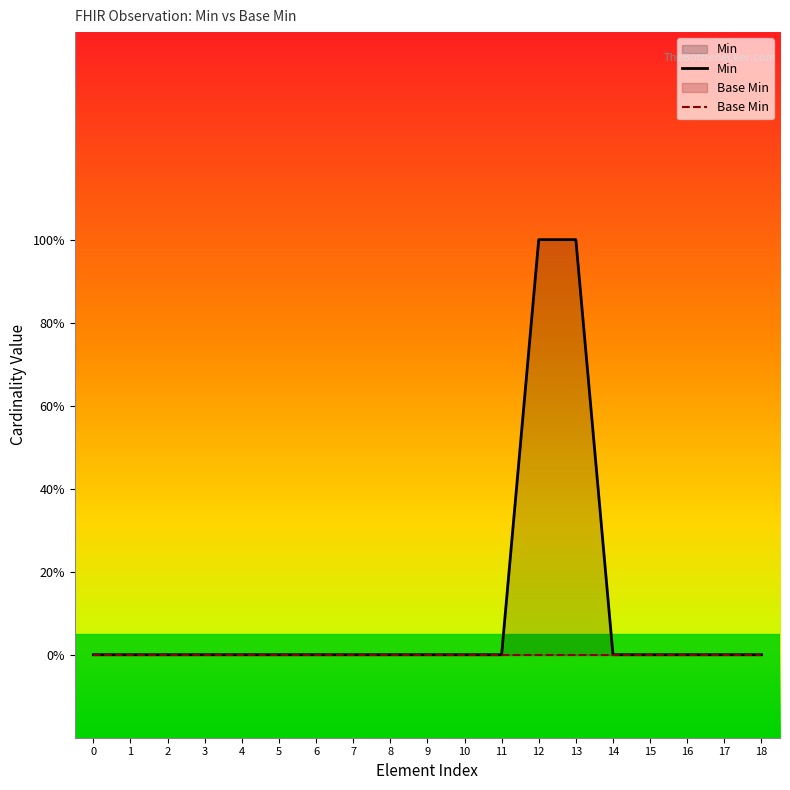

True or false: Min has more than 1 points higher than both neighbors.

False